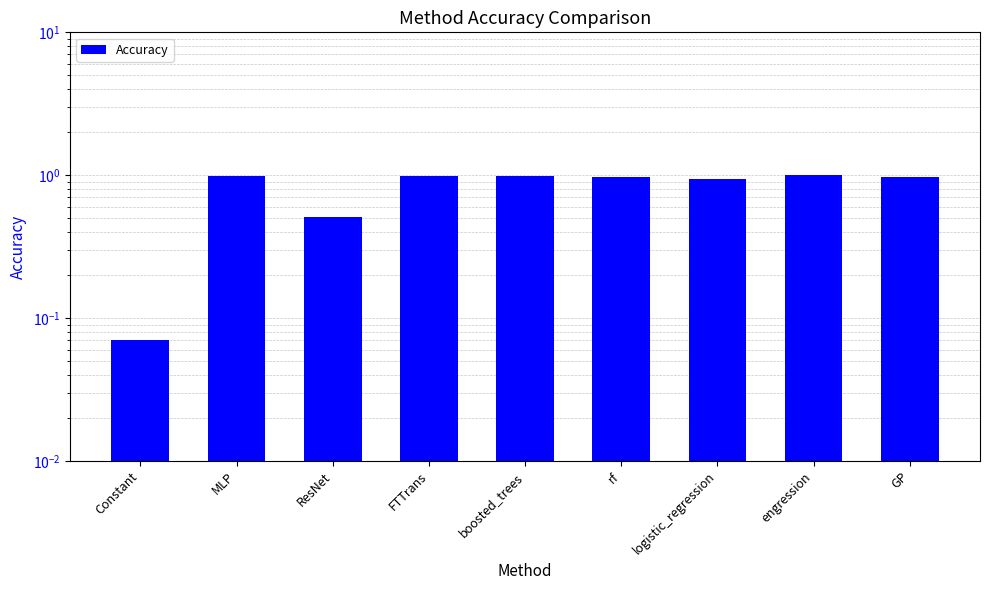

The chart shows a value of 0.7 at FTTrans. True or false?

False